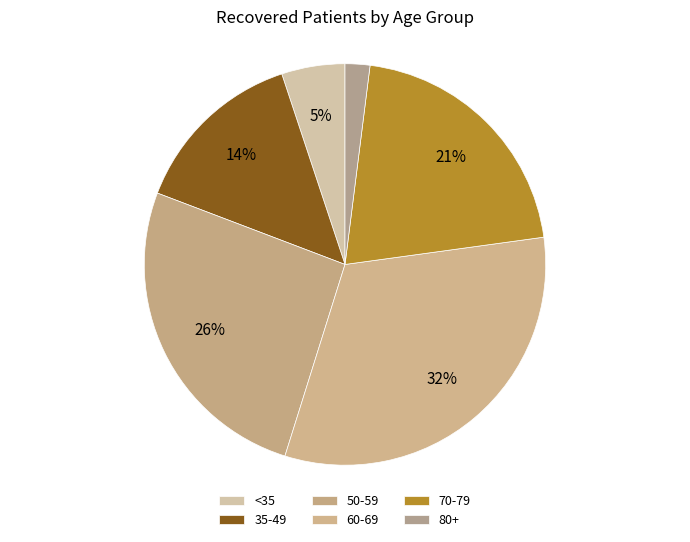

How many segments does this pie chart have?

6